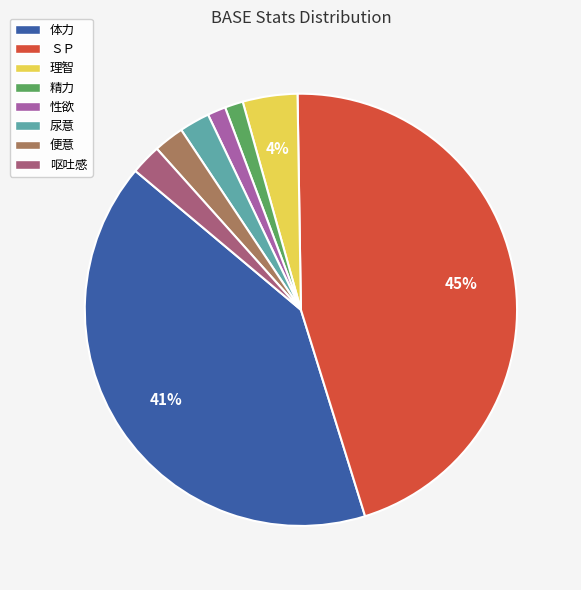

To the nearest percent, what is the combined percentage of 理智 and 性欲?

5%